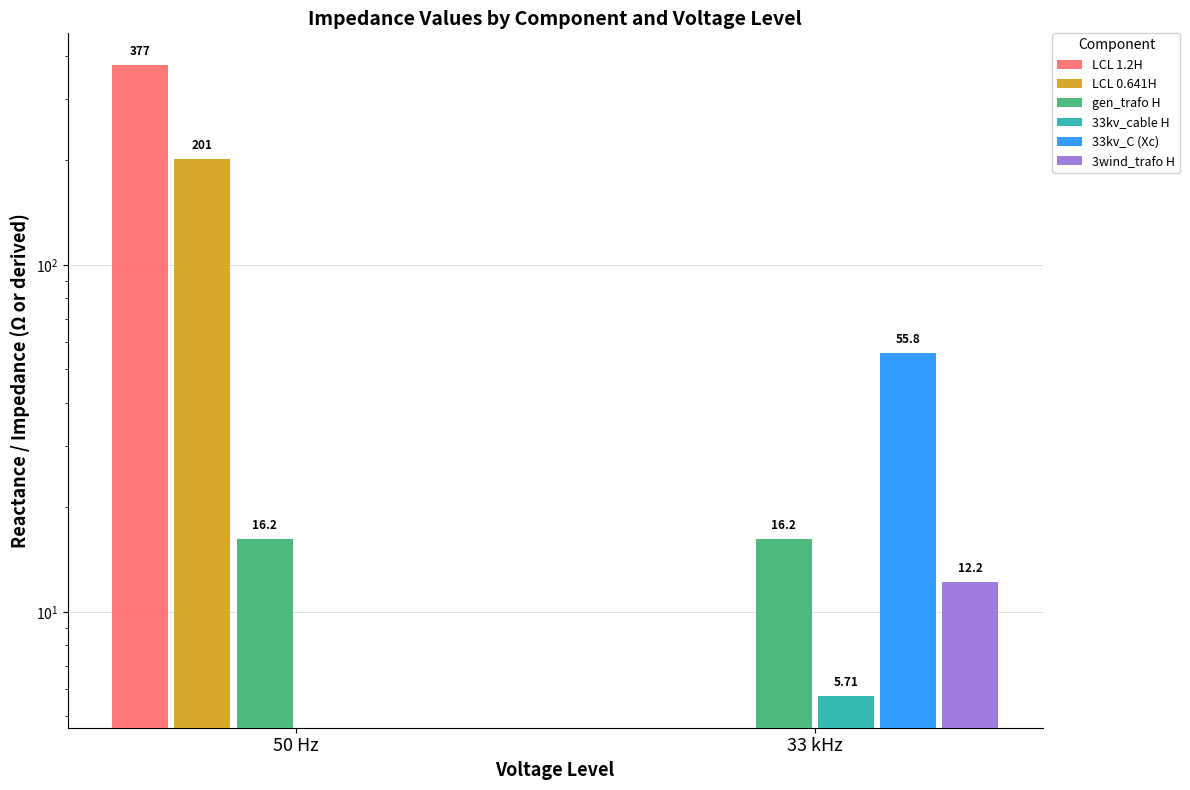

What is the sum of all 3wind_trafo H values?

12.2